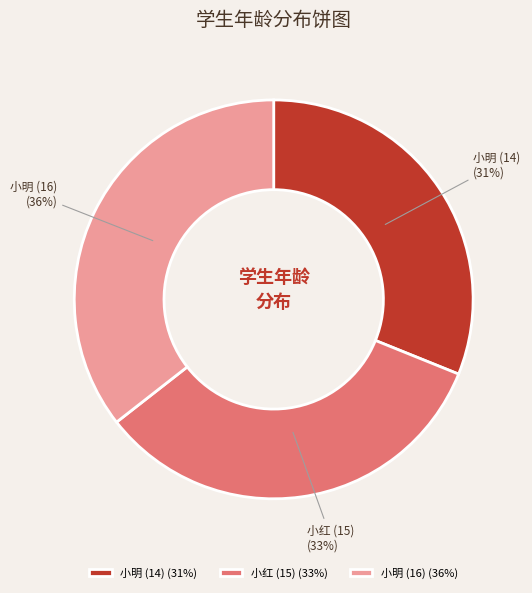

Count the number of slices in the pie.

3